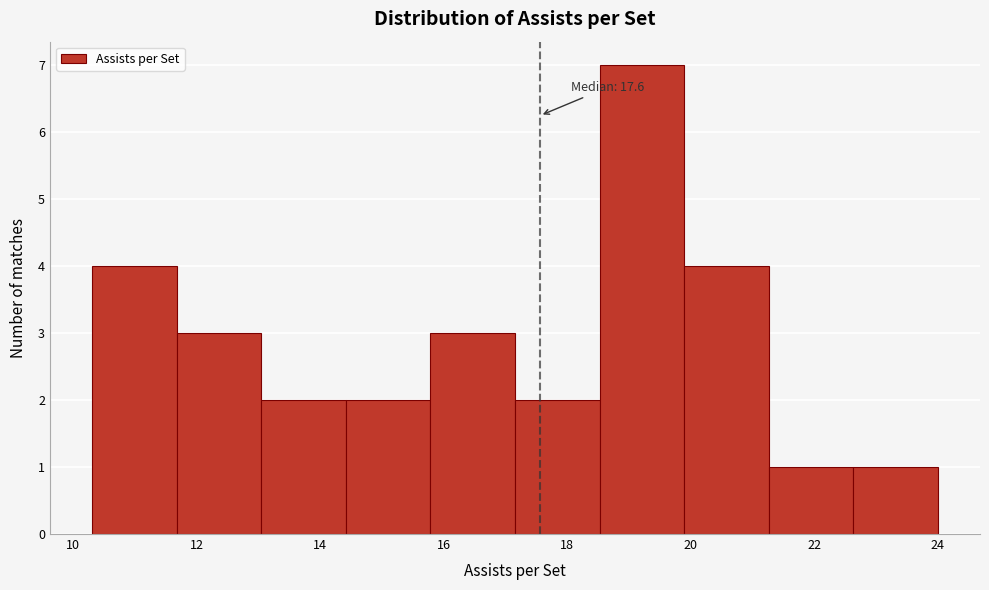

Which range on the x-axis has the tallest bar?

18.6 to 19.8